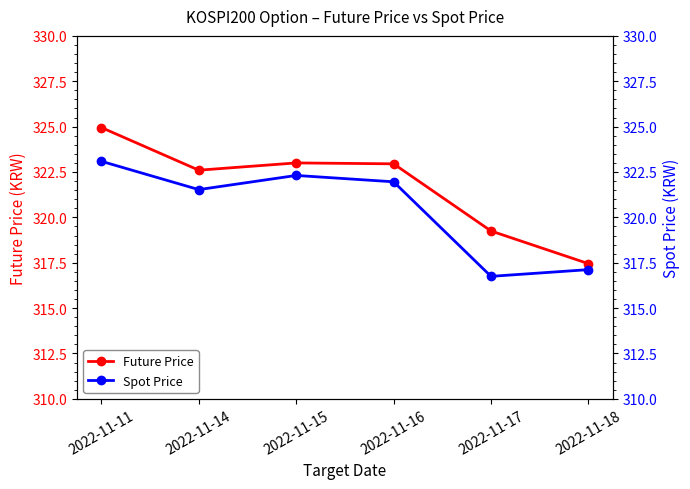

Between 2022-11-11 and 2022-11-15, which is larger?

2022-11-11